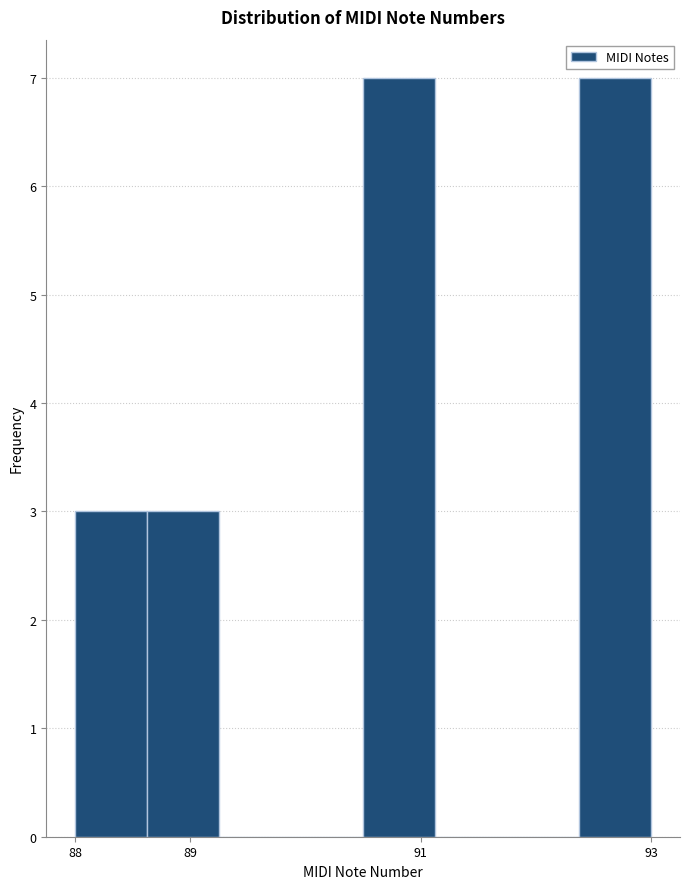

Reading left to right, transcribe this chart: for each bar, give the range it covers on the x-axis and its height. Neither the bar edges nor the heights are printed on the chart, so give them approximately, as read against the axes.

88.0 to 88.6: 3
88.6 to 89.3: 3
89.3 to 89.9: 0
89.9 to 90.5: 0
90.5 to 91.1: 7
91.1 to 91.8: 0
91.8 to 92.4: 0
92.4 to 93.0: 7